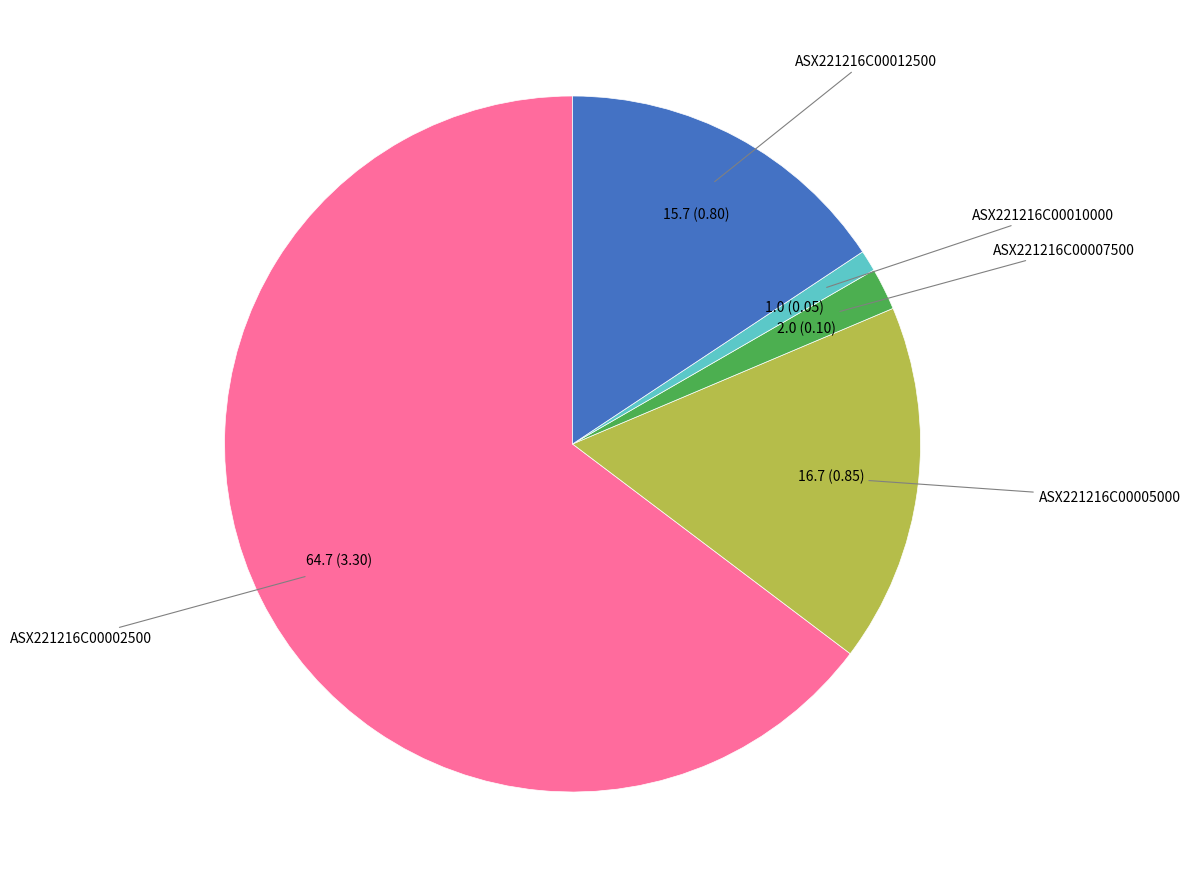

Does any single category account for the majority?

Yes